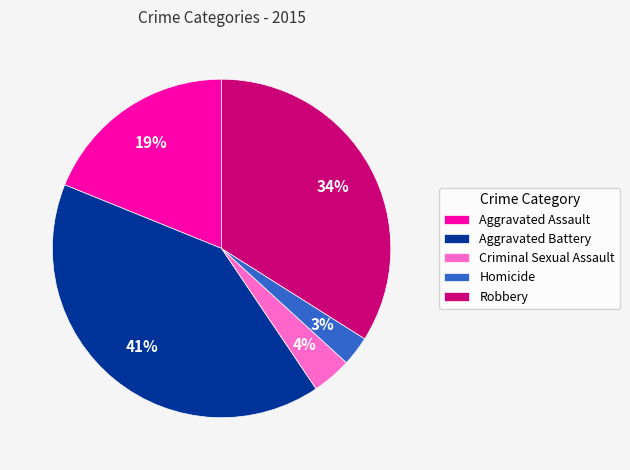

Between Robbery and Homicide, which is larger?

Robbery